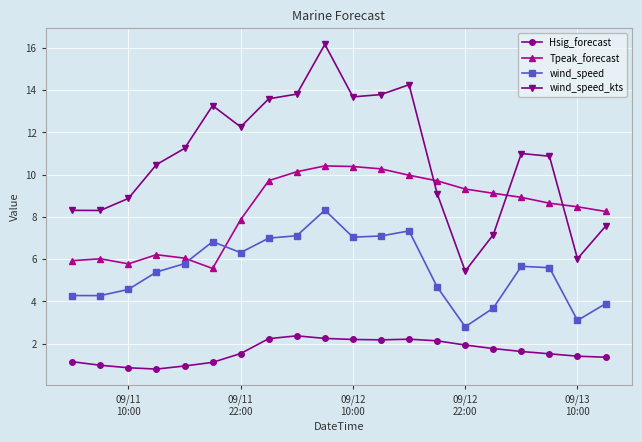

What is the highest value of the wind_speed_kts series?

16.2